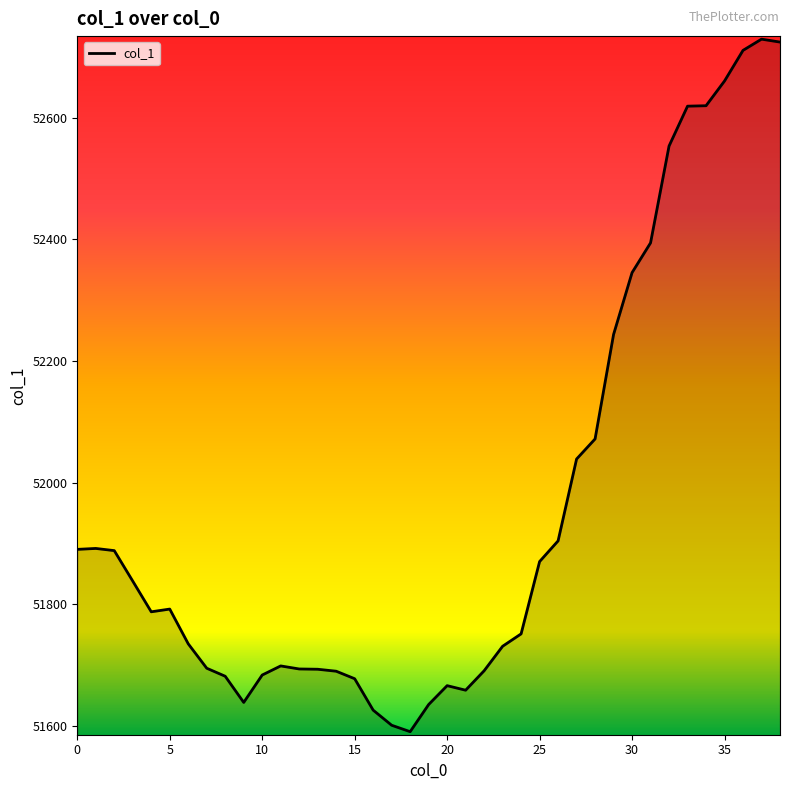

What is the difference between the maximum and minimum values?

1138.6